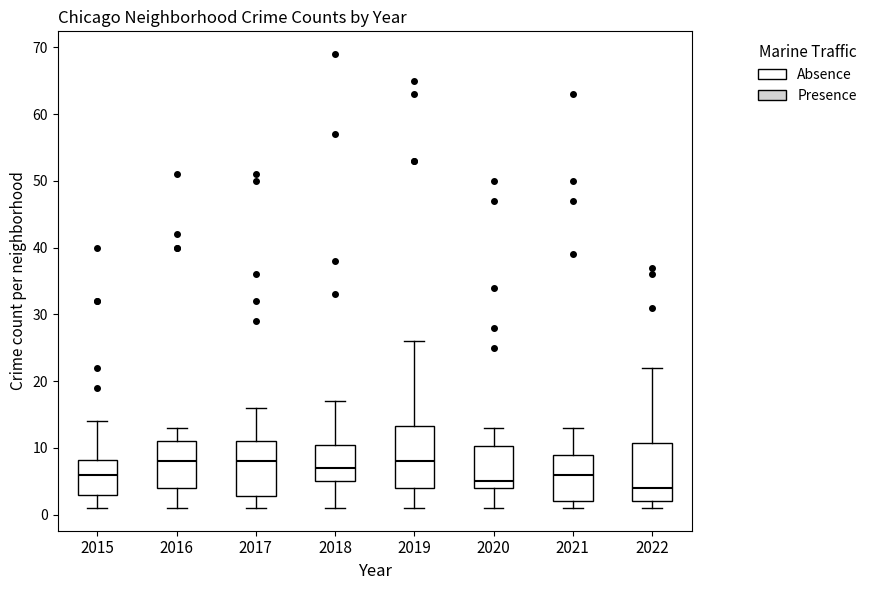

Reading left to right, read every box against the y-axis: the position of its median line, the range the box covers, and the ends of its whiskers. The values are not printed on the chart, so give them approximately, as read against the axis.

2015: median 6, box 3 to 8, whiskers 1 to 14
2016: median 8, box 4 to 11, whiskers 1 to 13
2017: median 8, box 3 to 11, whiskers 1 to 16
2018: median 7, box 5 to 11, whiskers 1 to 17
2019: median 8, box 4 to 13, whiskers 1 to 26
2020: median 5, box 4 to 10, whiskers 1 to 13
2021: median 6, box 2 to 9, whiskers 1 to 13
2022: median 4, box 2 to 11, whiskers 1 to 22